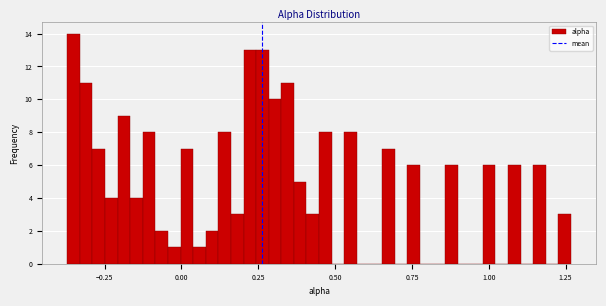

Around what value on the x-axis is the tallest bar? Give the approximate position of its centre, as read against the axis.

-0.35